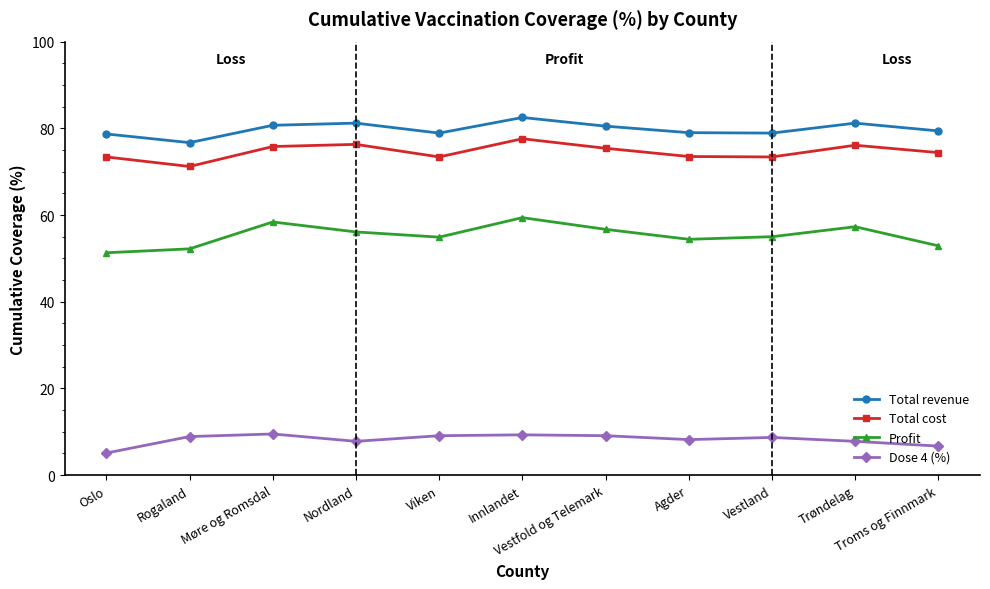

True or false: Profit and Dose 4 (%) cross at least once.

False